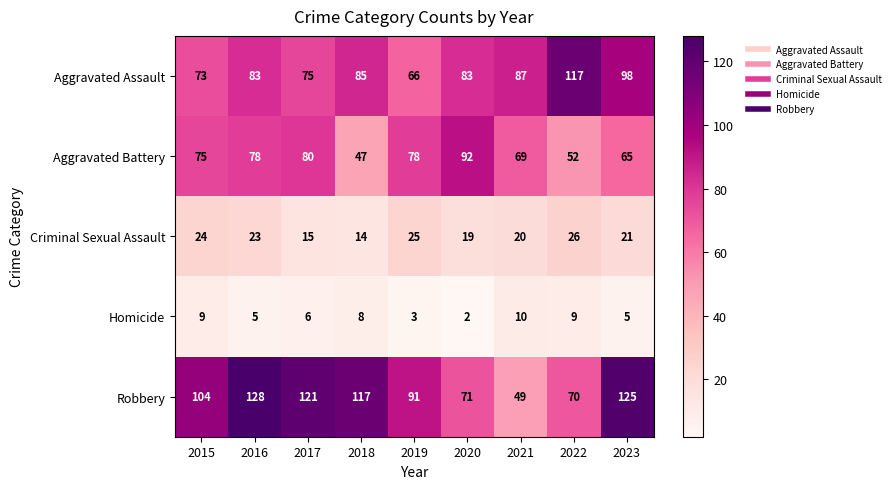

Which label corresponds to the largest value in the chart?

2016